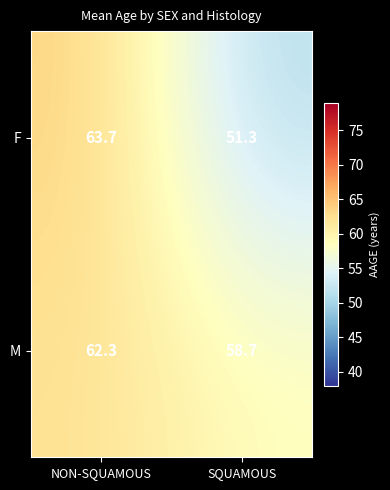

At how many categories does at least one series exceed 56?

2